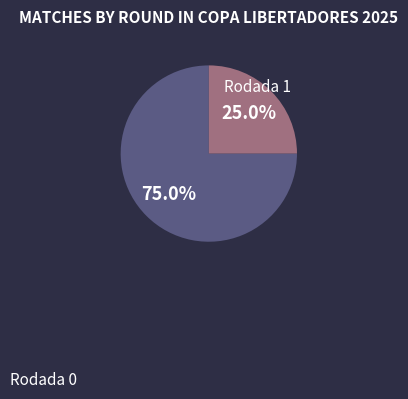

Is there a majority slice in this chart?

Yes